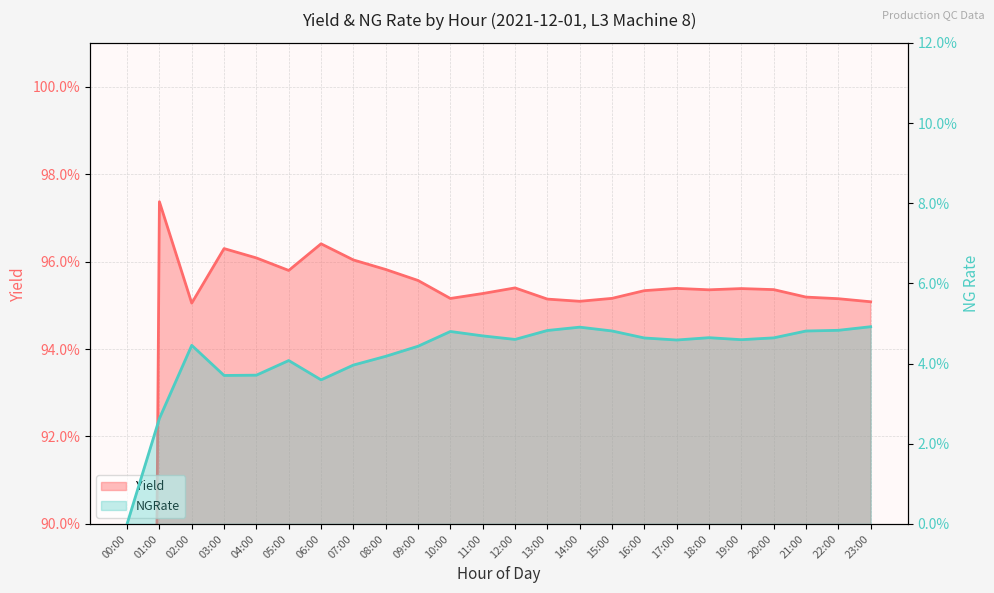

What is the sum of the Yield values at 17:00 and 13:00?

1.9